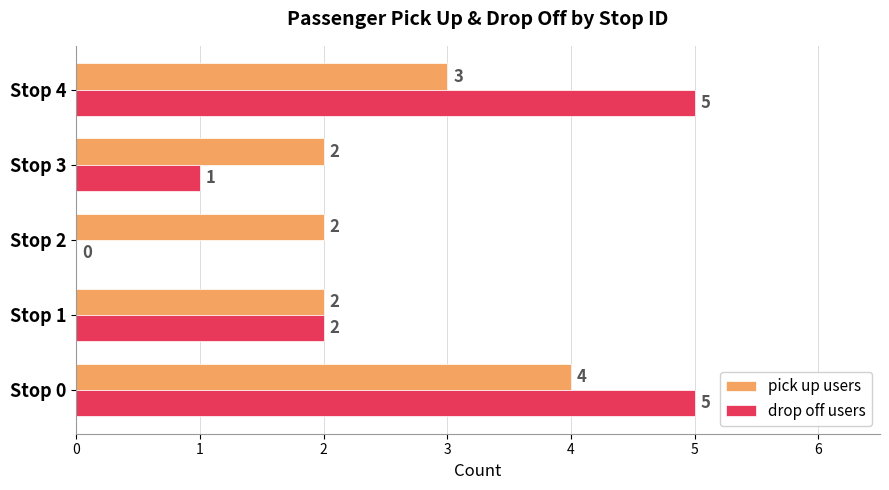

Is the value of pick up users at Stop 4 greater than the value of drop off users at Stop 0?

No